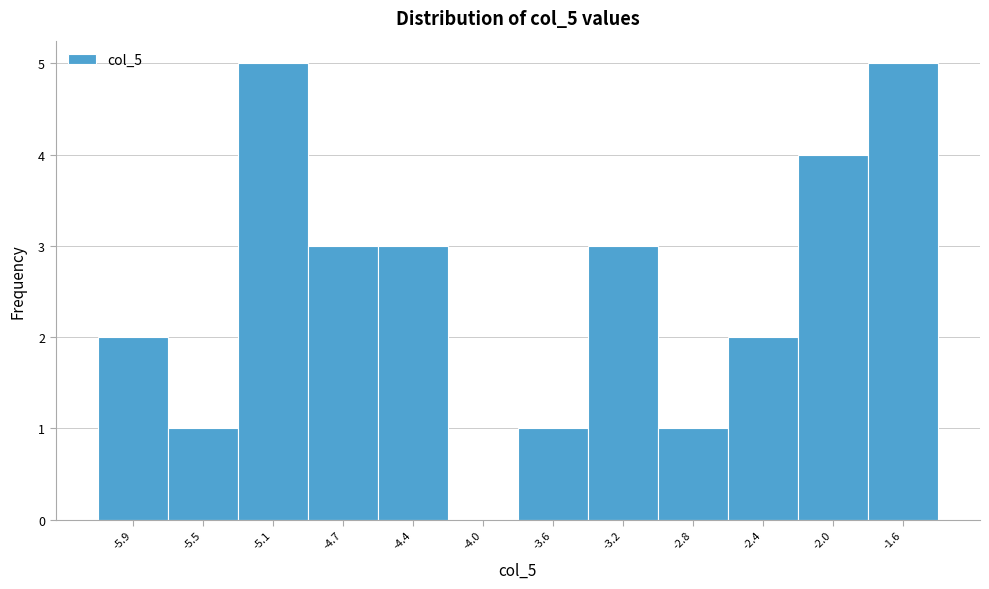

Reading right to left, transcribe all the data shown in this chart.

-1.6=5	-2.0=4	-2.4=2	-2.8=1	-3.2=3	-3.6=1	-4.0=0	-4.4=3	-4.7=3	-5.1=5	-5.5=1	-5.9=2